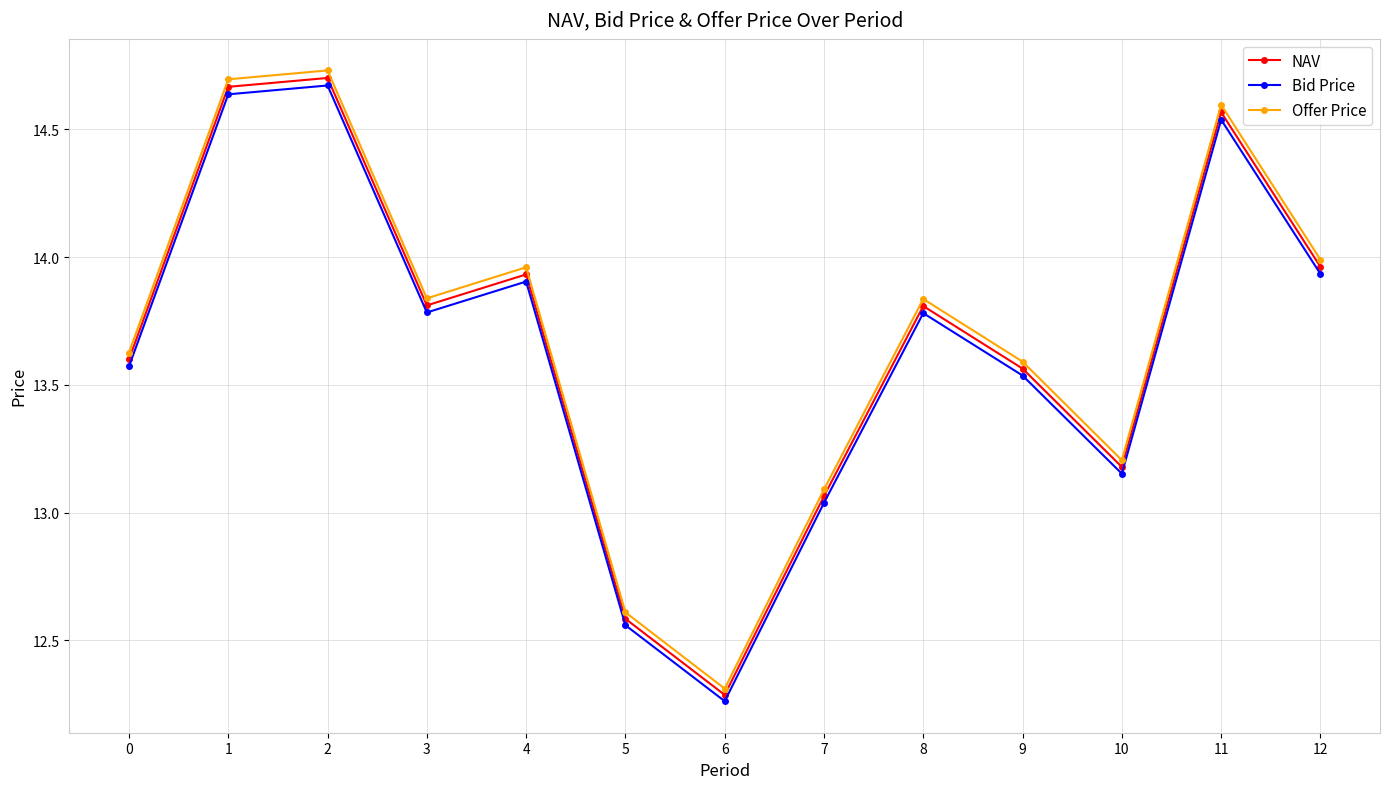

The value of Bid Price at 1 is 14.6. True or false?

True